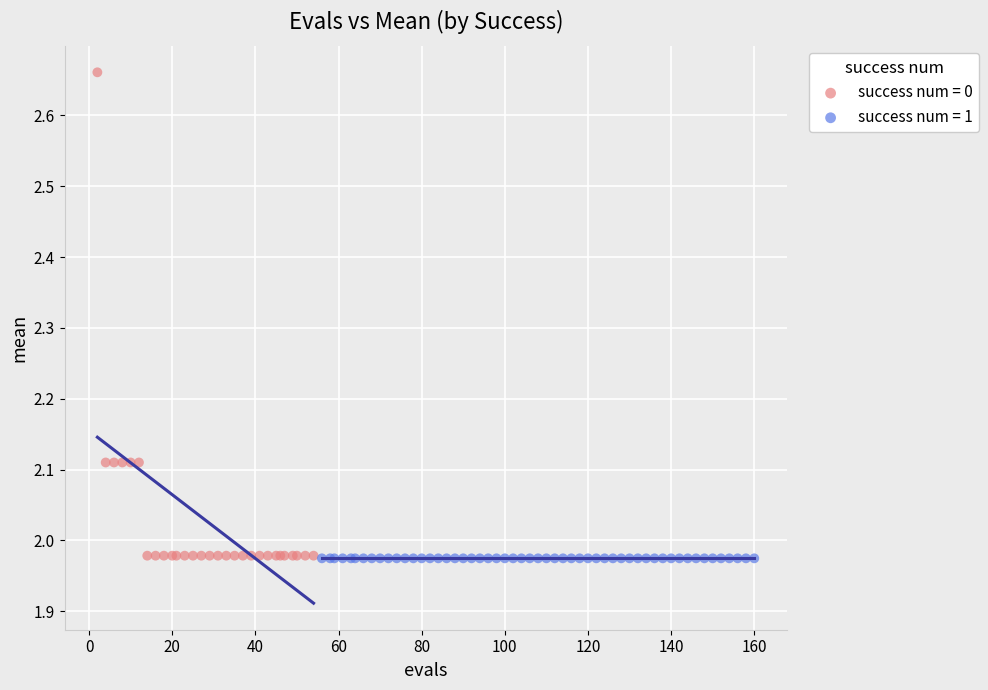

Which series reaches the maximum Y coordinate?

success num = 0